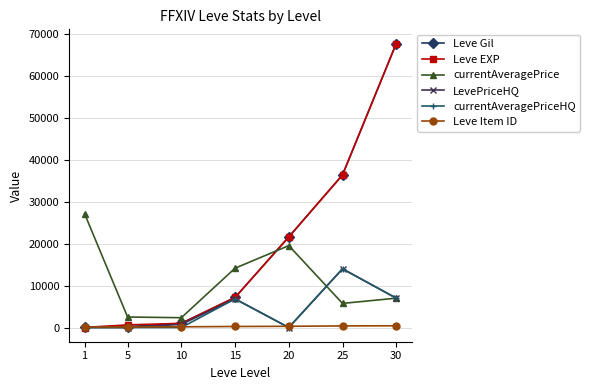

What is the difference between the maximum and minimum values in the Leve Gil series?

67570